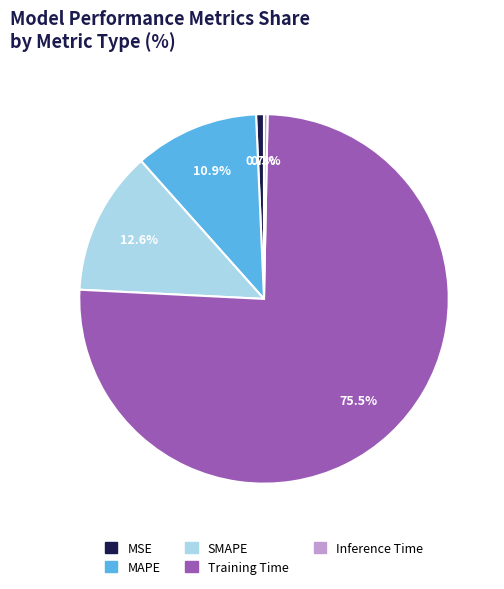

Is there a majority slice in this chart?

Yes